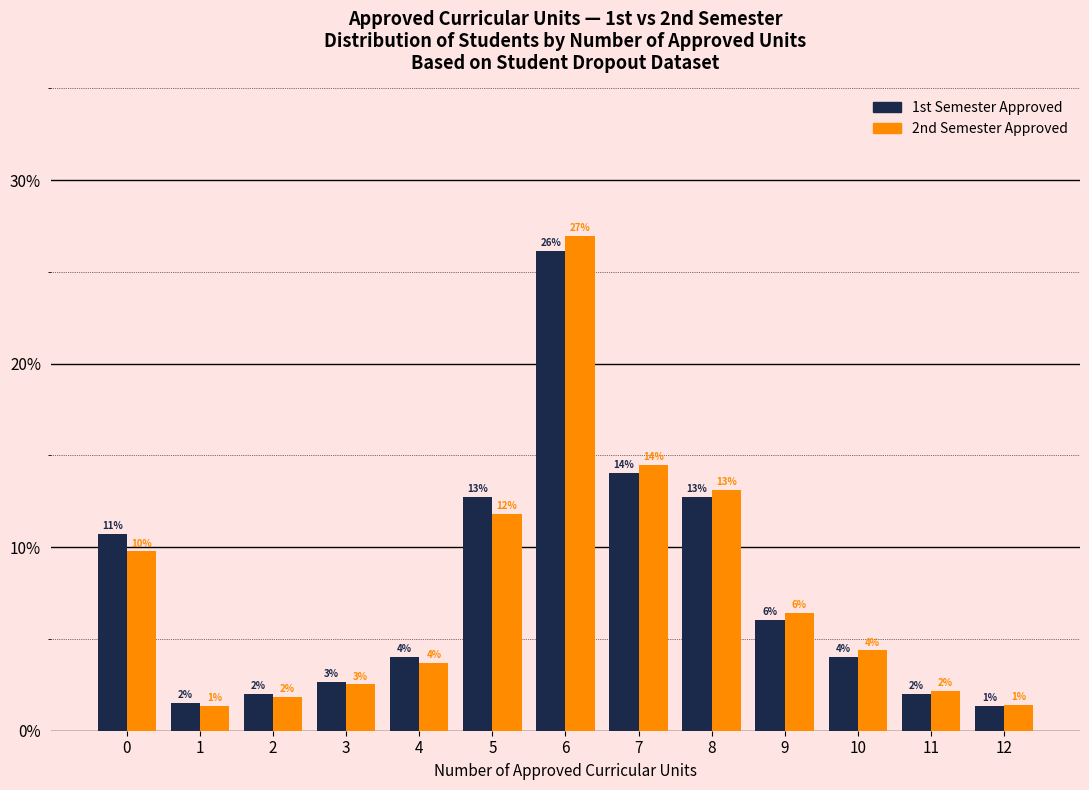

At which category is the sum across all series the highest?

6